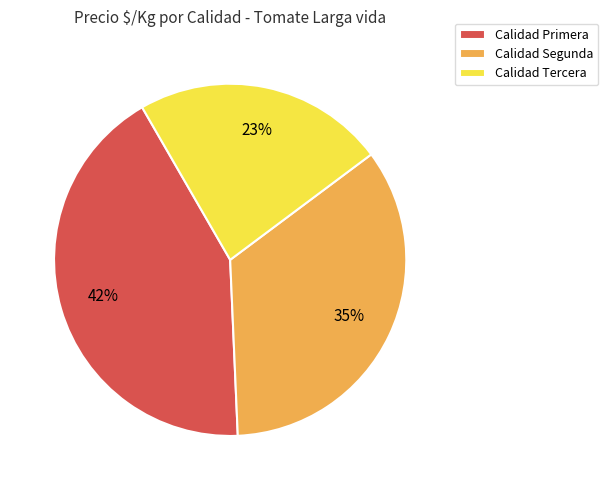

What is the ratio of the value at Calidad Segunda to the value at Calidad Primera?

0.8